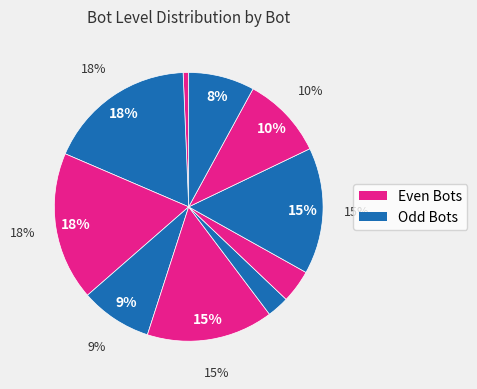

Rank the categories by value from highest to lowest.

Bot28, Bot26, Bot29, Bot35, Bot34, Bot27, Bot33, Bot31, Bot30, Bot5